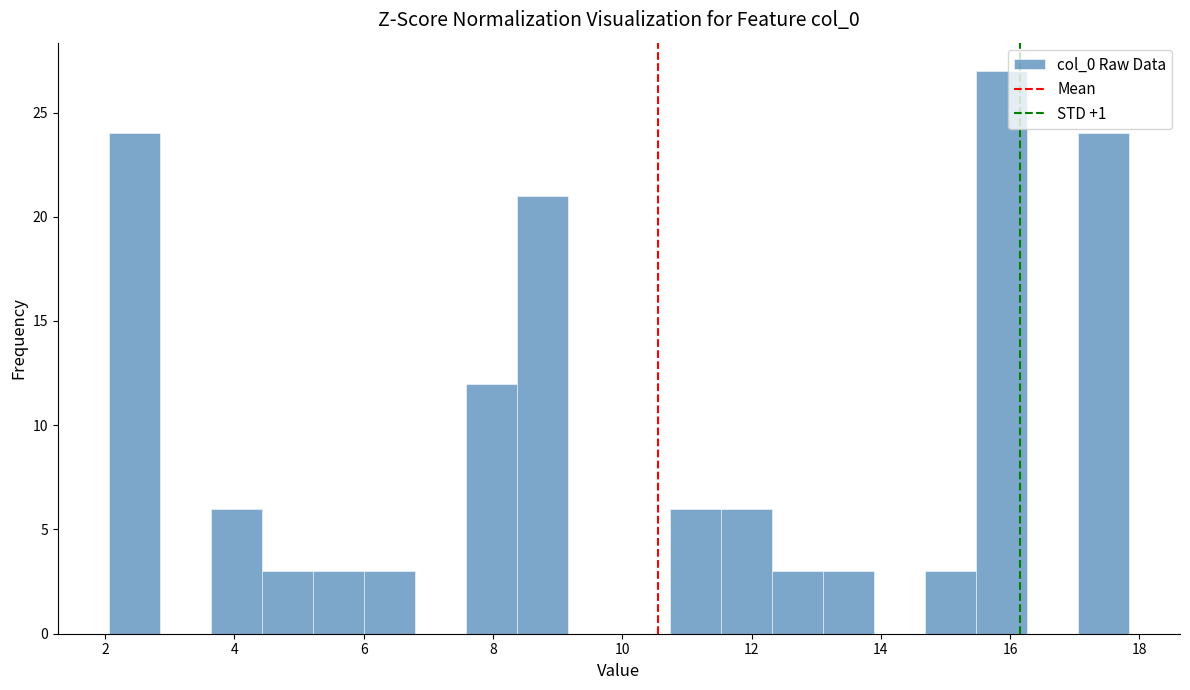

Around what value on the x-axis is the tallest bar? Give the approximate position of its centre, as read against the axis.

15.8